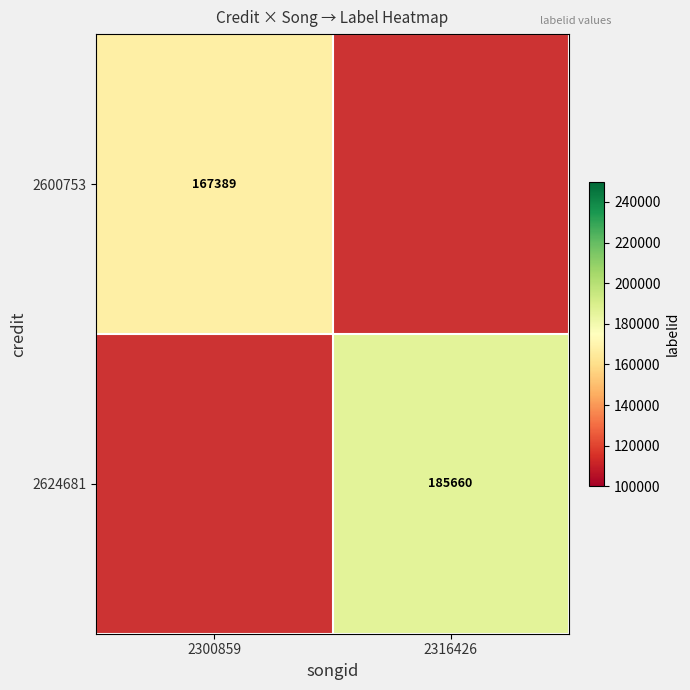

The value of 2600753 at 2300859 is 167389. True or false?

True